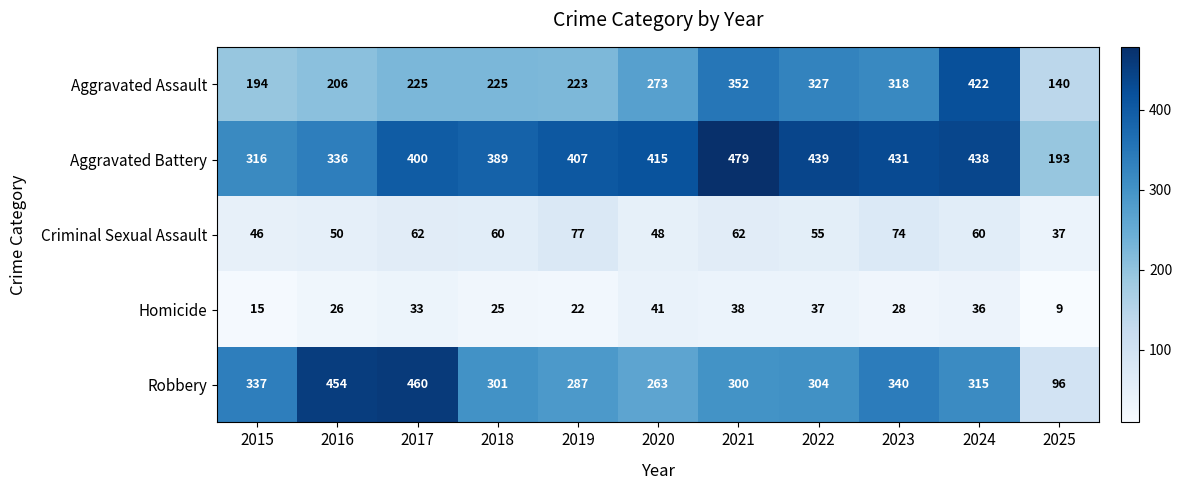

What is the difference between the second highest and minimum values in the Robbery series?

358